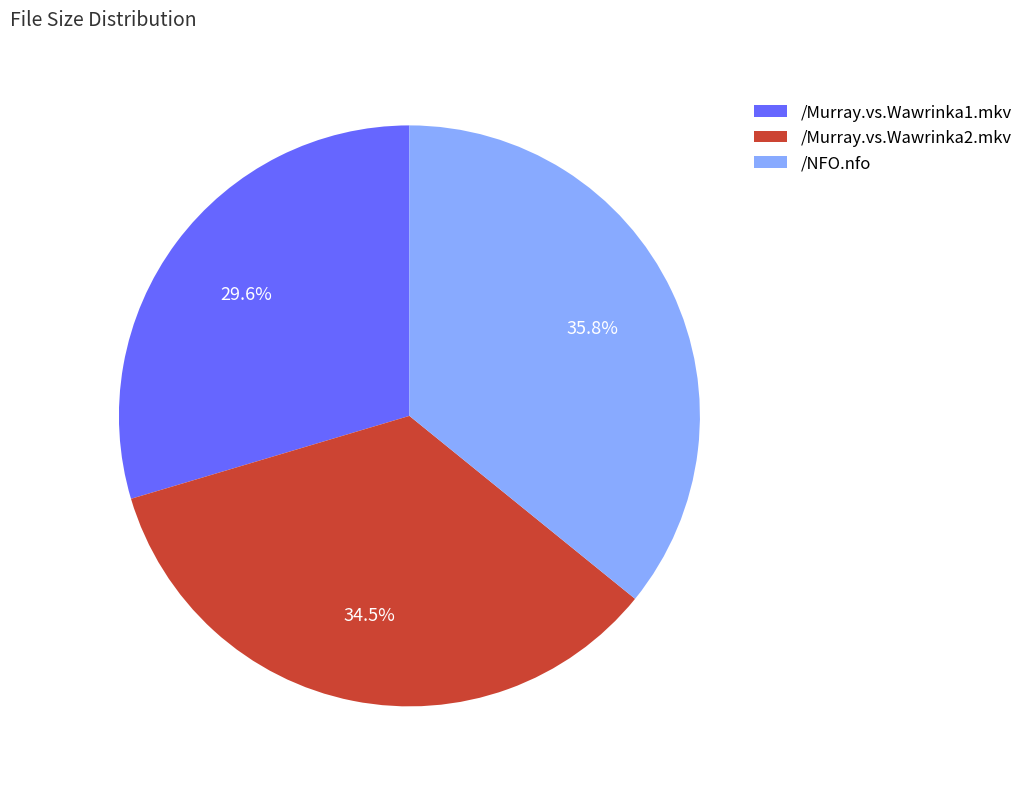

Do /NFO.nfo and /Murray.vs.Wawrinka1.mkv together represent more than half of the pie?

Yes